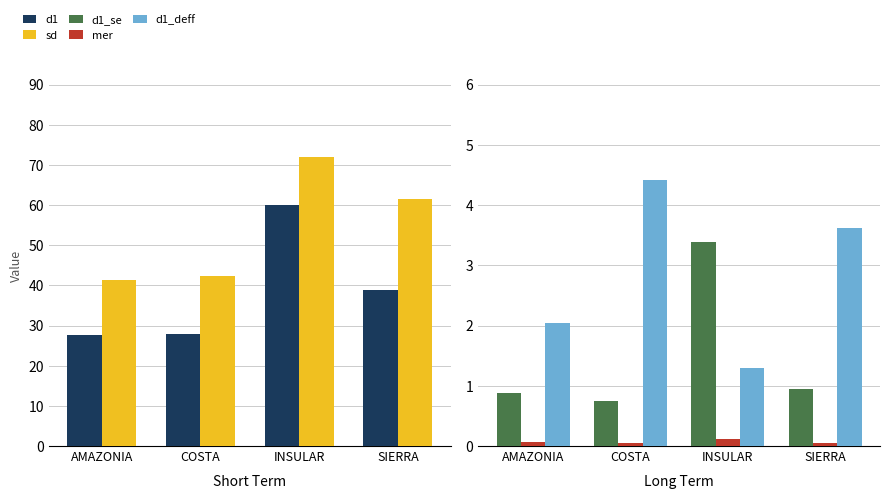

Rank the categories by sd value from lowest to highest.

AMAZONIA, COSTA, SIERRA, INSULAR